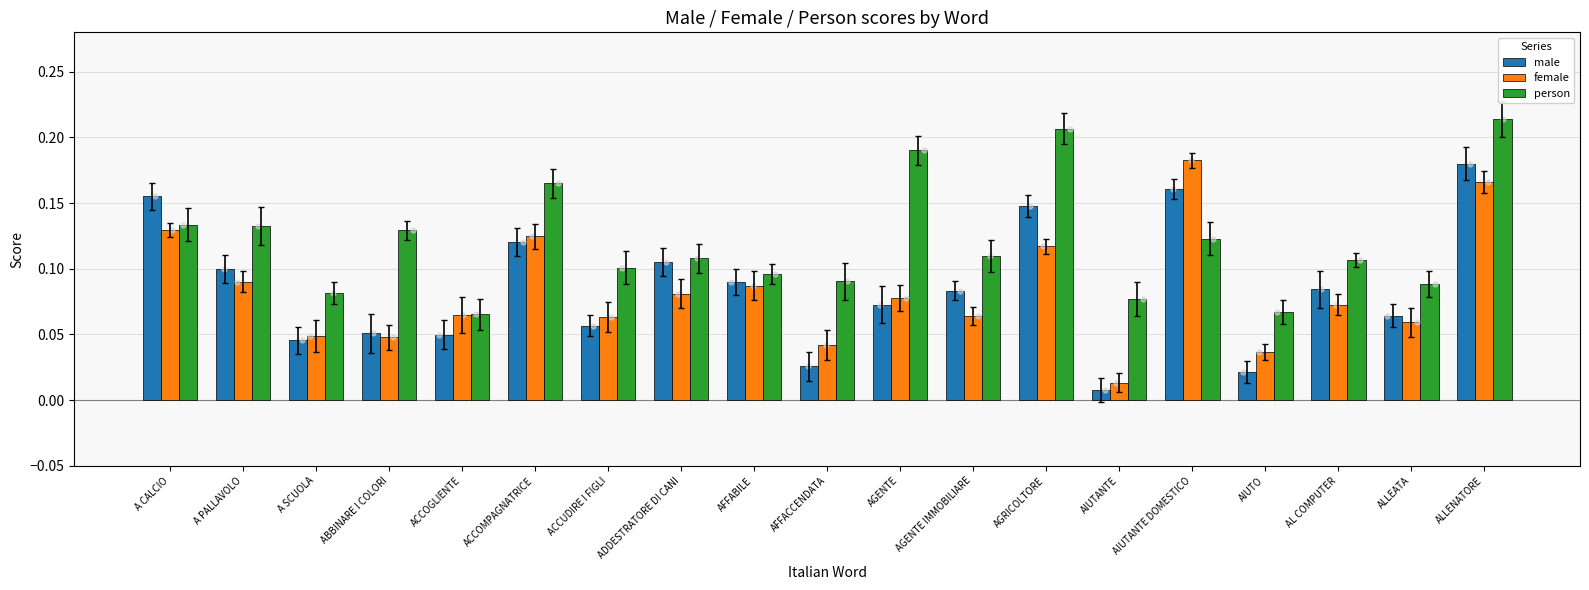

Which series has the largest total across all categories?

person